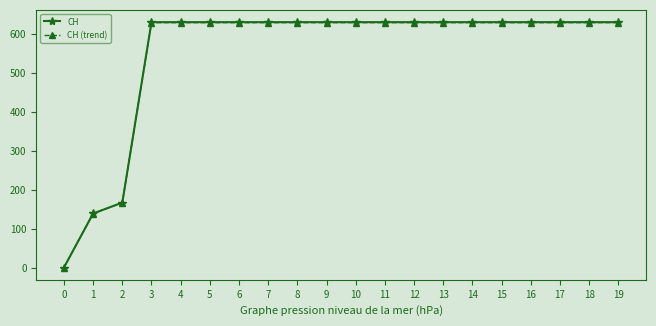

At which label is CH (trend) closest to 314?

2